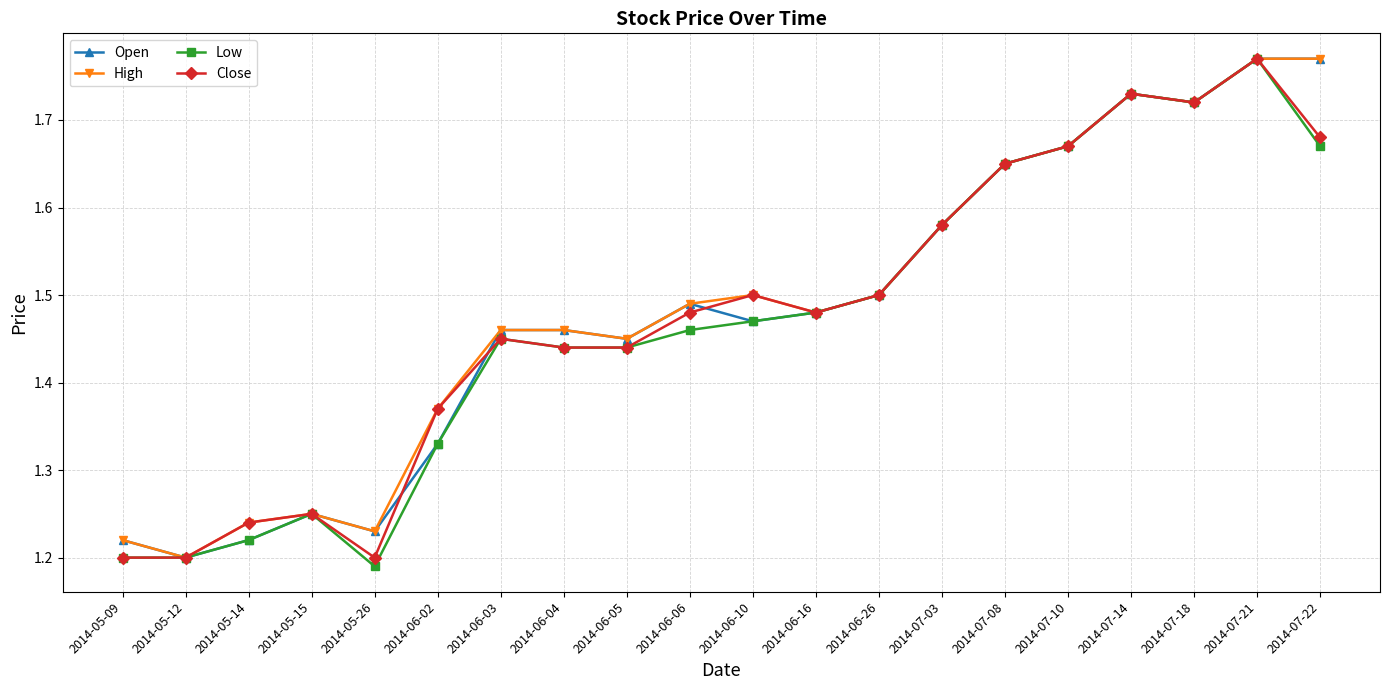

Which label corresponds to the smallest value in the chart?

2014-05-26